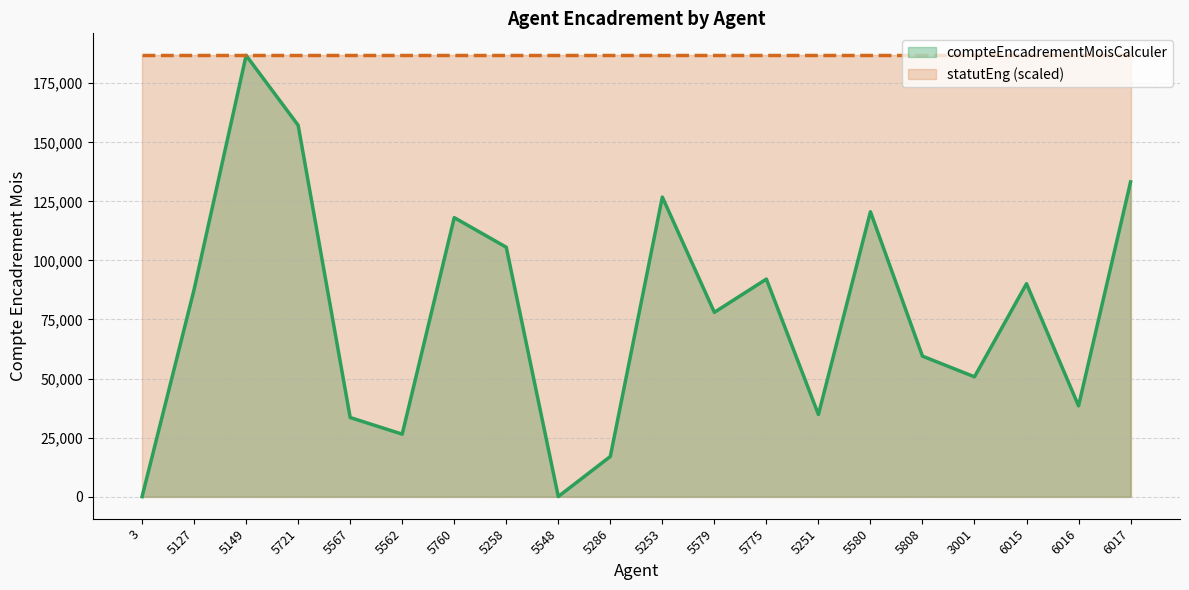

Reading left to right, what are all the values shown in this chart?

0	87698	186790	157216	33500	26458	118122	105590	45	17000	126809	78022	92104	34783	120593	59480	50733	90150	38435	133241